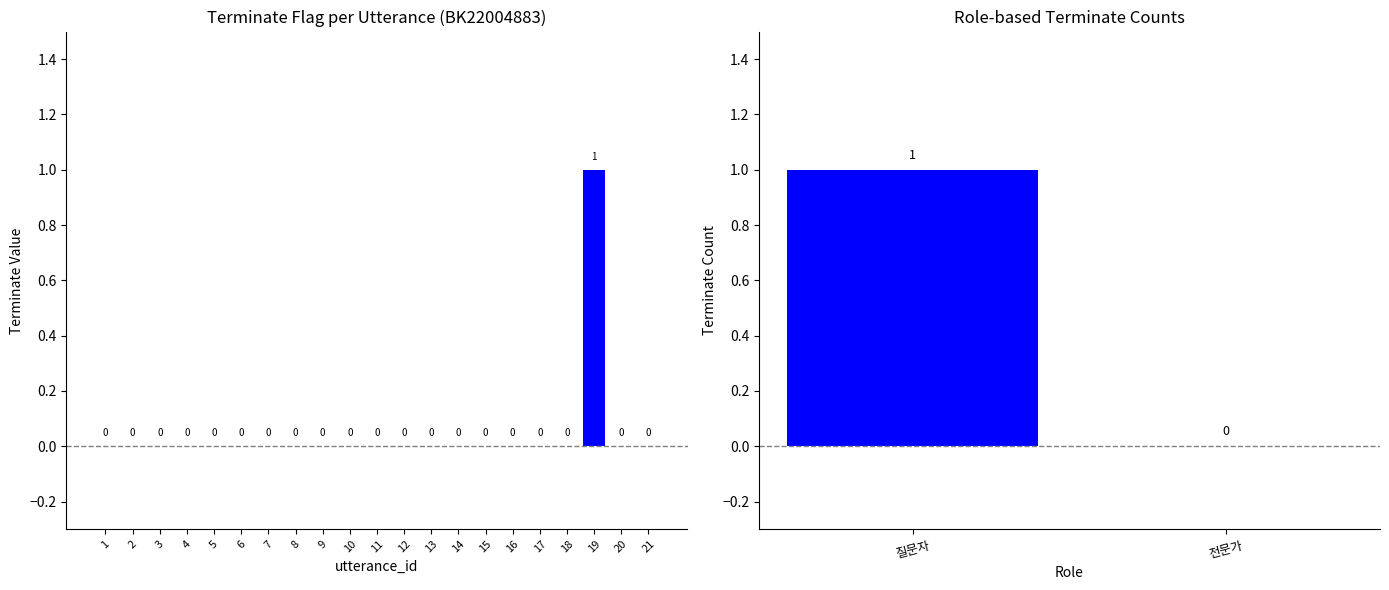

Which label corresponds to the largest value in the chart?

19